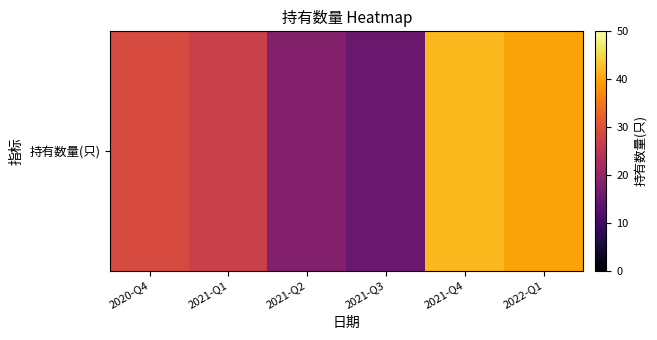

The chart shows a value of 27 at 2021-Q1. True or false?

True